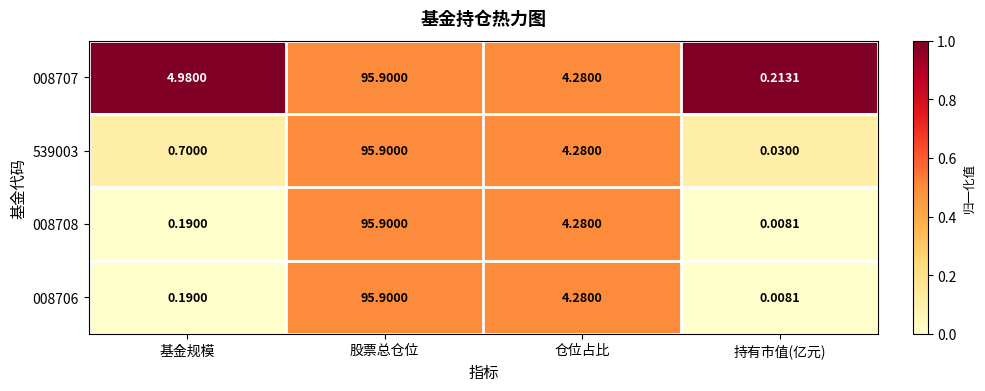

Rank the categories by 008708 value from highest to lowest.

股票总仓位, 仓位占比, 基金规模, 持有市值(亿元)